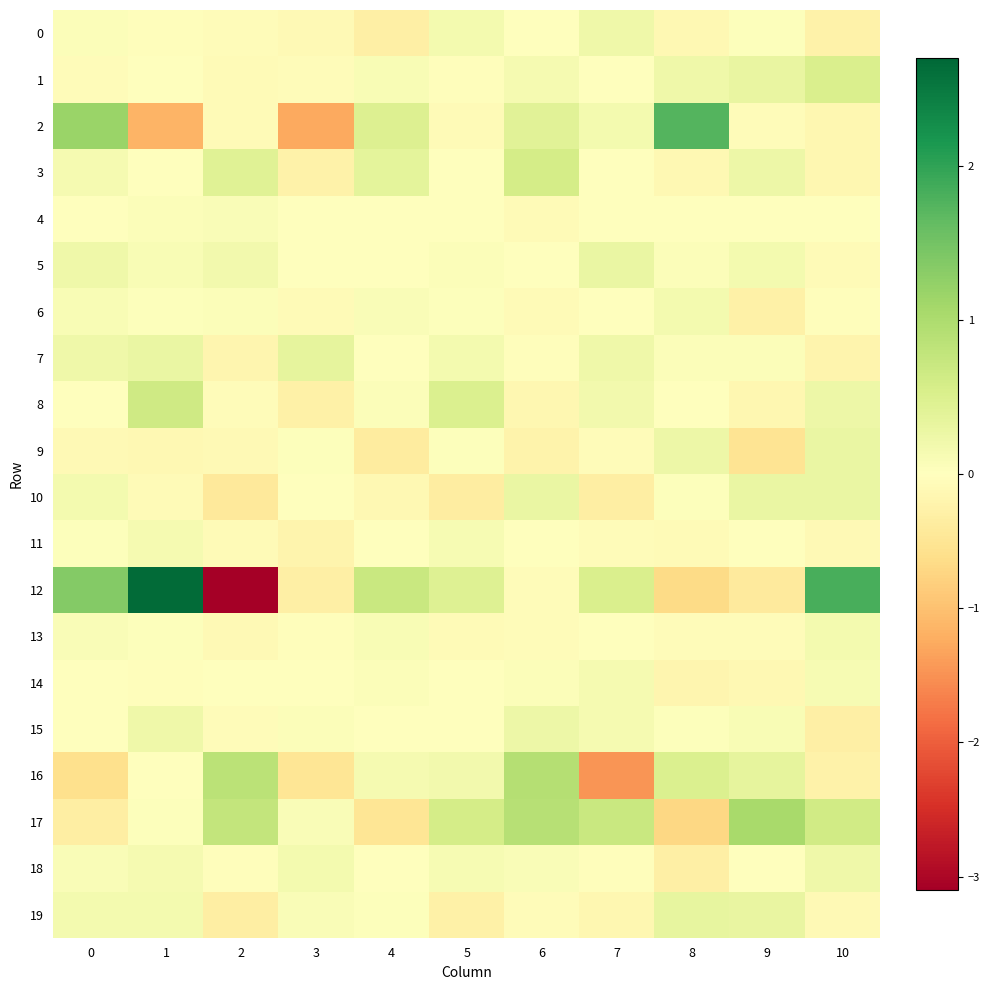

List the series in order of their peak value, highest first.

12, 2, 17, 16, 8, 3, 1, 7, 19, 10, 5, 9, 15, 18, 0, 6, 13, 11, 14, 4